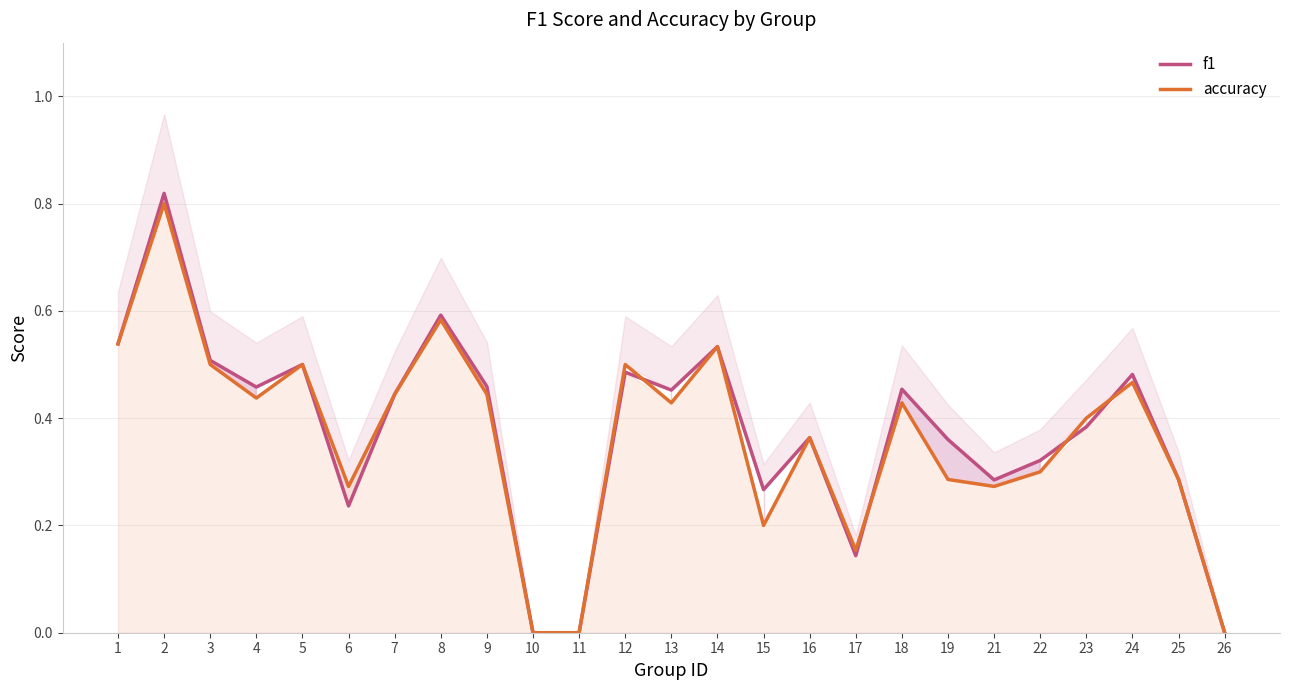

The f1 series shows 0.5 at 5. True or false?

True